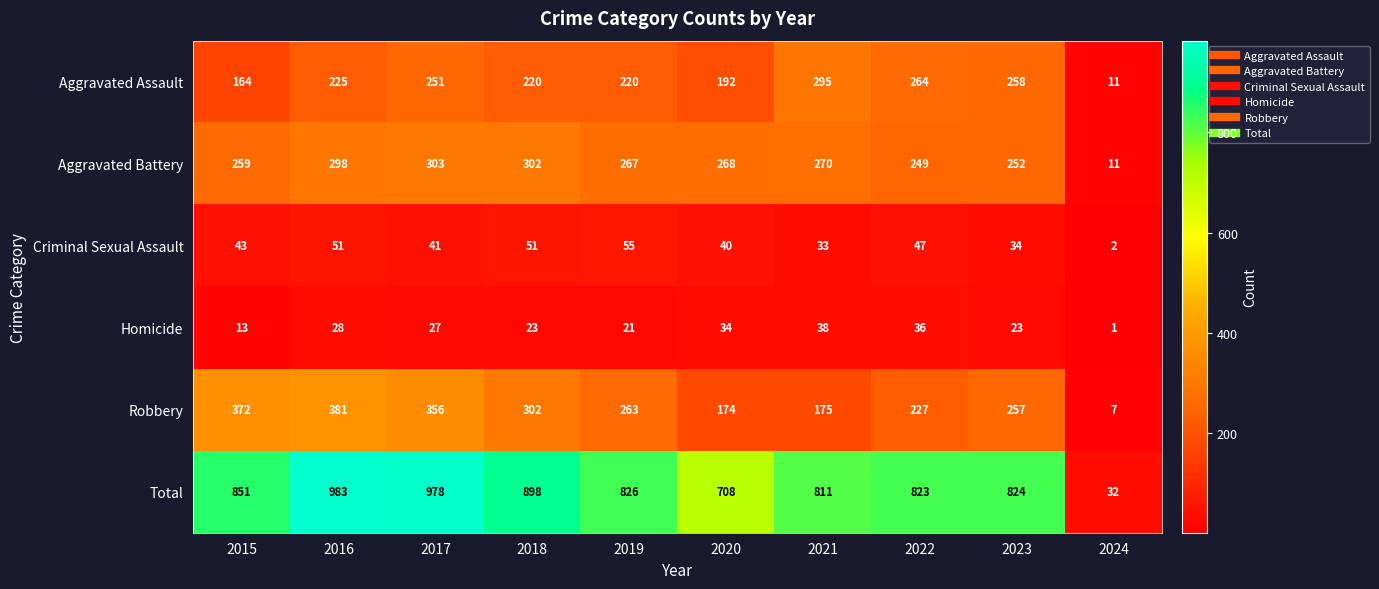

Which series has the largest total across all categories?

Total